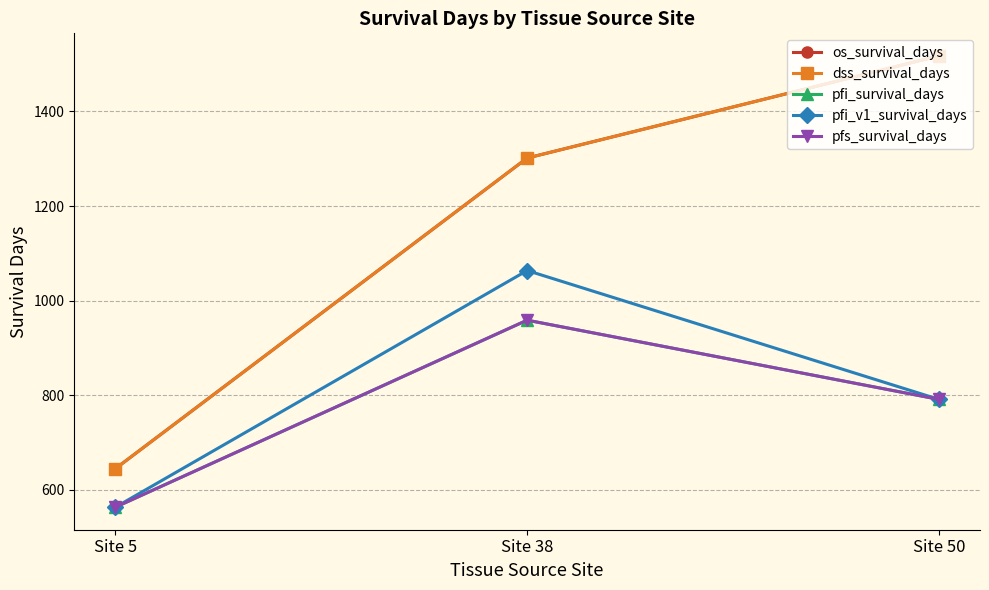

True or false: pfi_survival_days has a value of 1453.9 at Site 38.

False